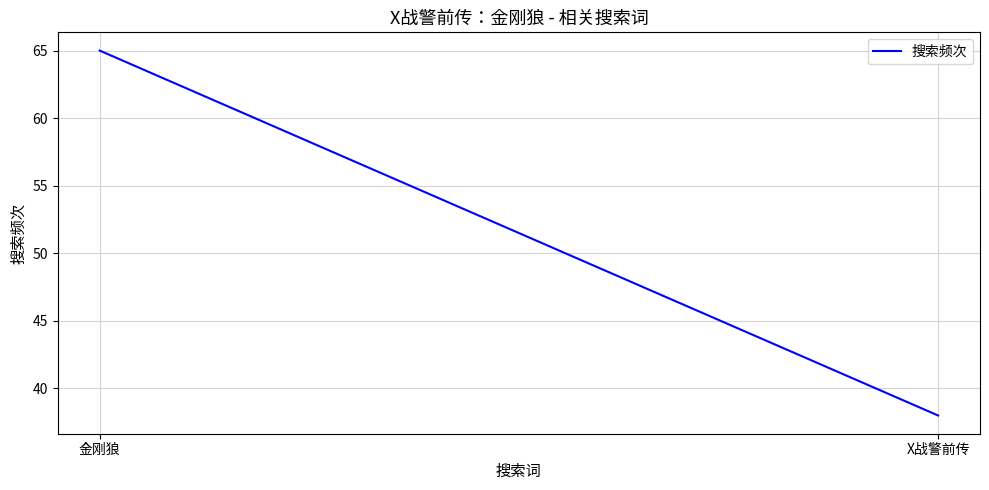

What is the average value?

52